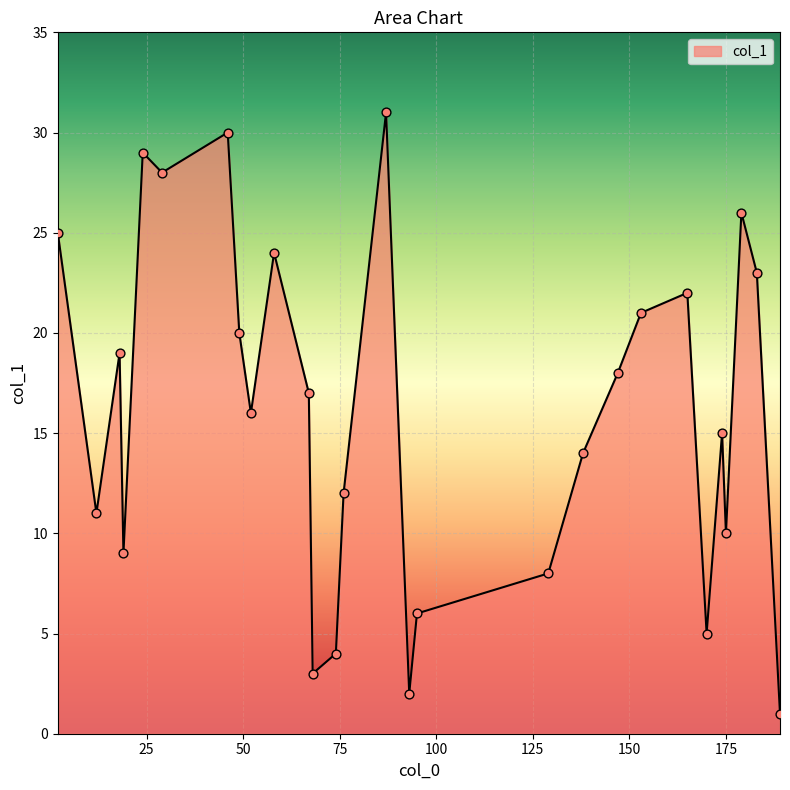

What is the greatest value displayed?

31